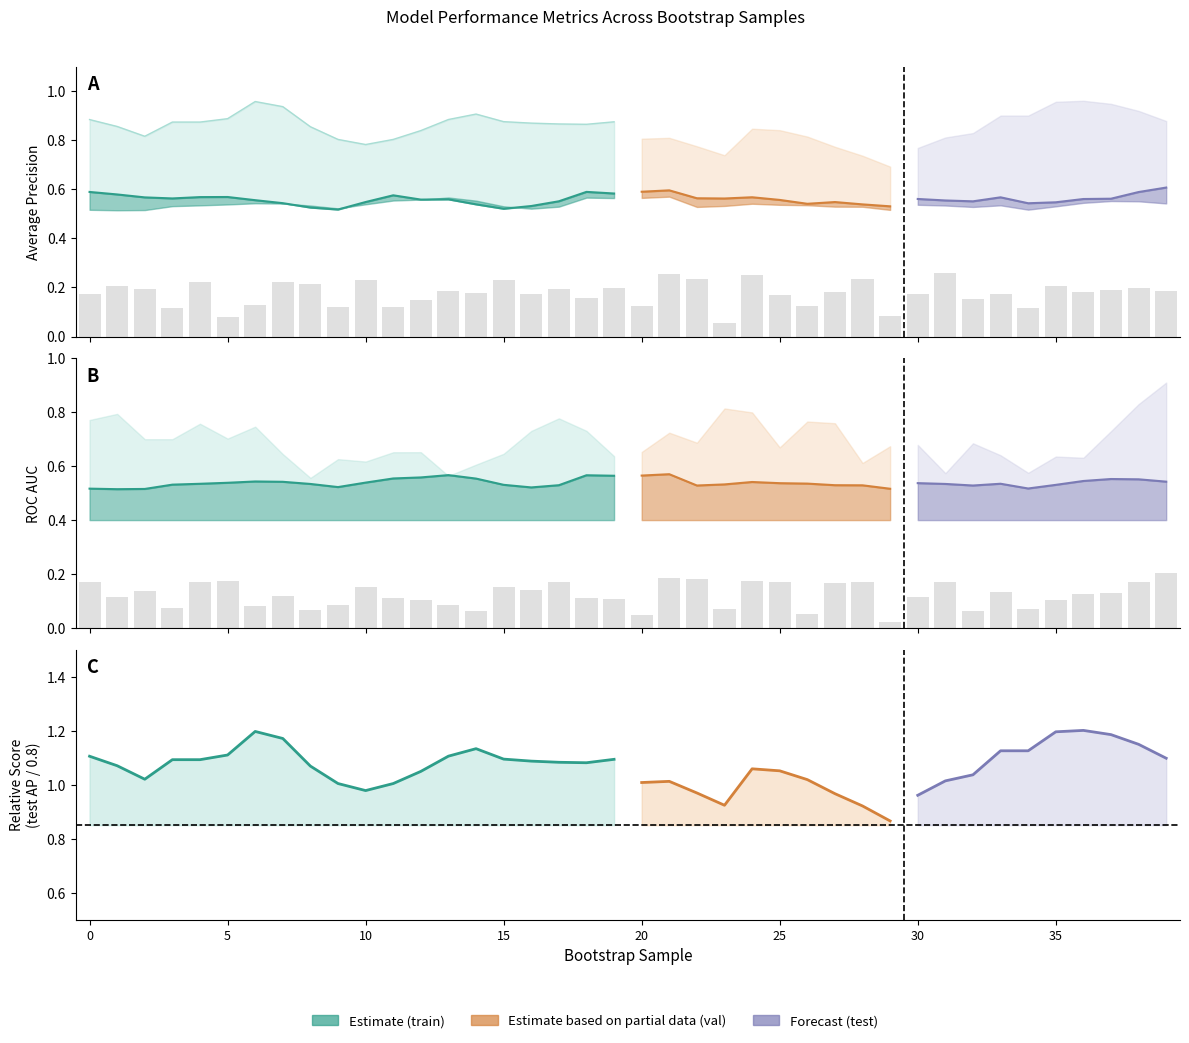

True or false: validation_roc_auc has a value of 0.7 at 36.

False